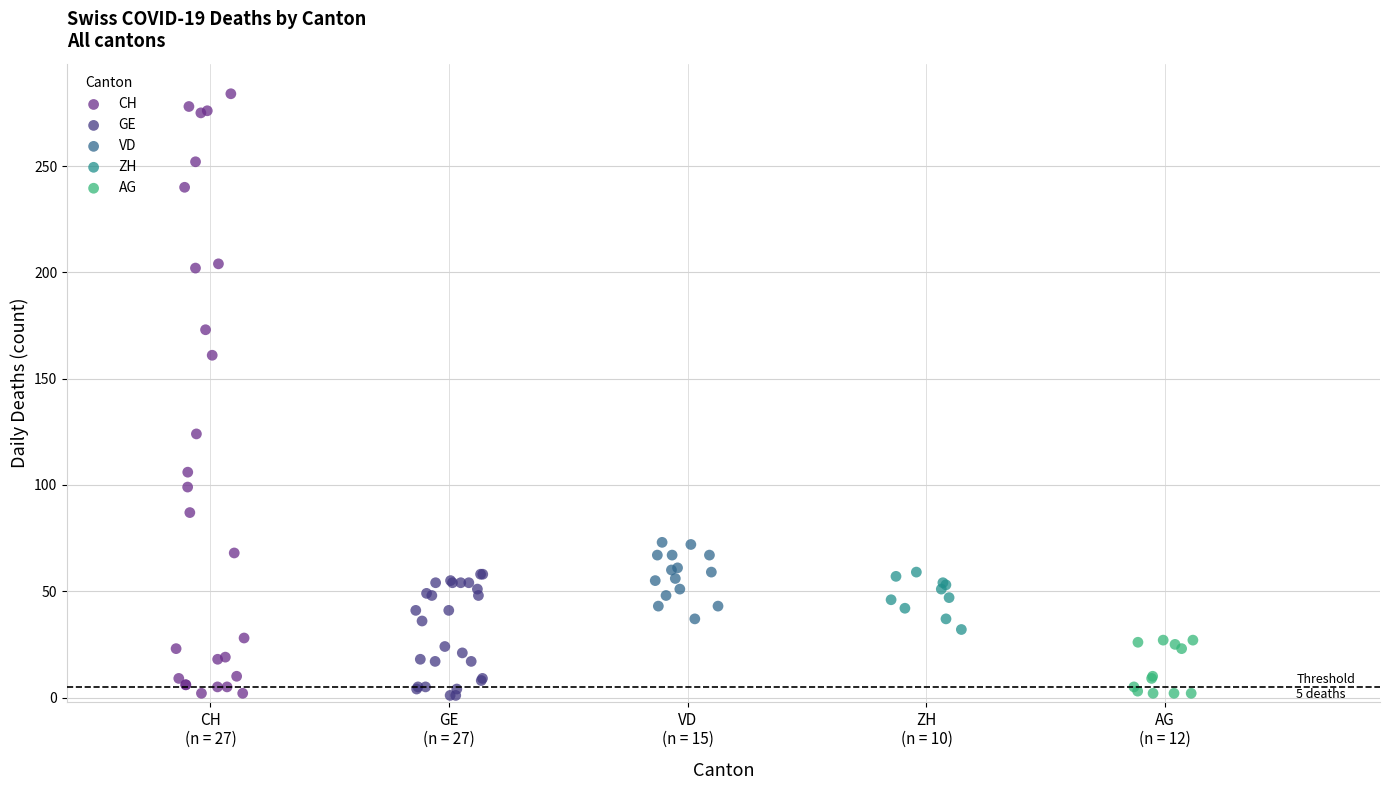

Which series has the widest spread of Y values?

CH